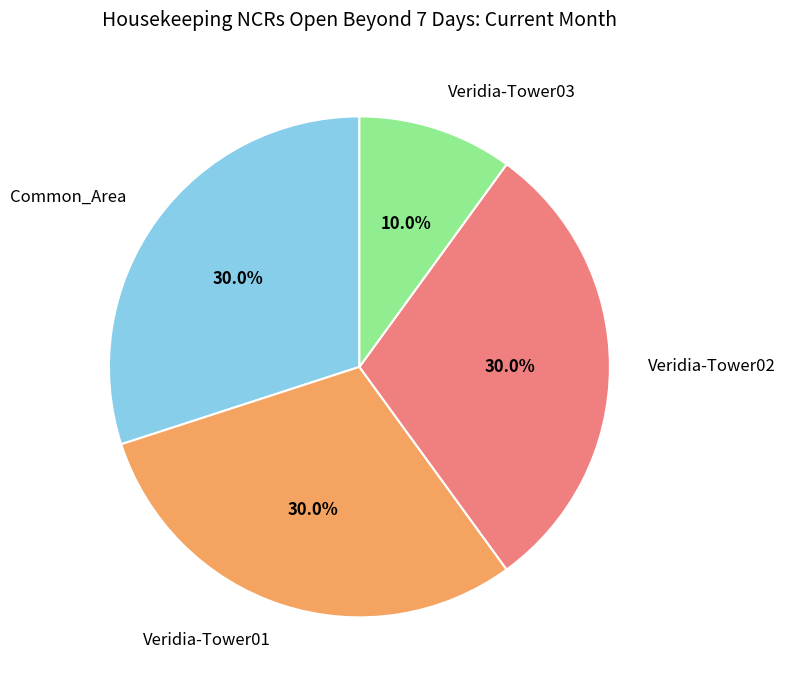

True or false: Common_Area accounts for 30% of the total.

True